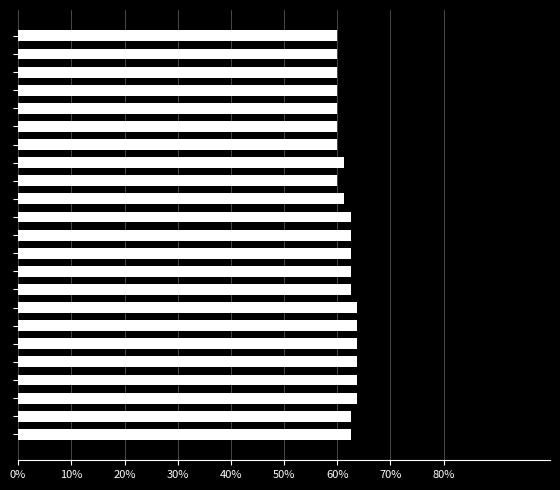

Does the chart contain stacked bars?

No